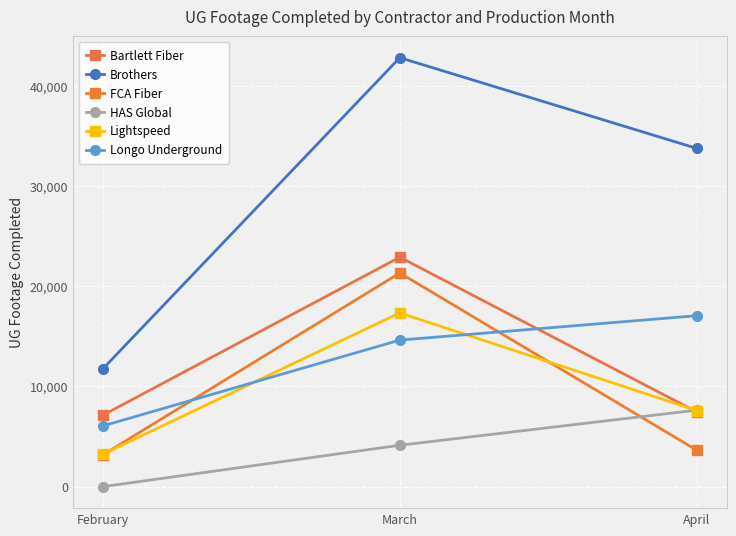

Does the chart have visible grid lines?

Yes